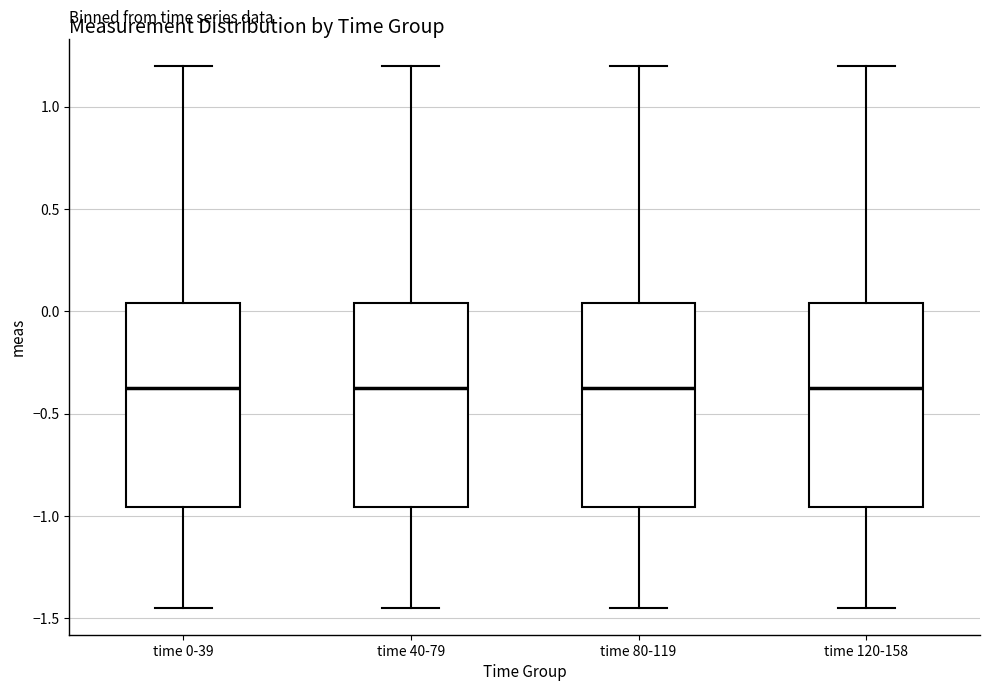

Reading left to right, transcribe this box plot: for each box, give where its median line is, the range the box spans, and where its two whiskers end, as read against the y-axis. The values are not printed on the chart, so give them approximately, as read against the axis.

time 0-39: median -0.40, box -0.95 to 0.05, whiskers -1.45 to 1.20
time 40-79: median -0.40, box -0.95 to 0.05, whiskers -1.45 to 1.20
time 80-119: median -0.40, box -0.95 to 0.05, whiskers -1.45 to 1.20
time 120-158: median -0.40, box -0.95 to 0.05, whiskers -1.45 to 1.20